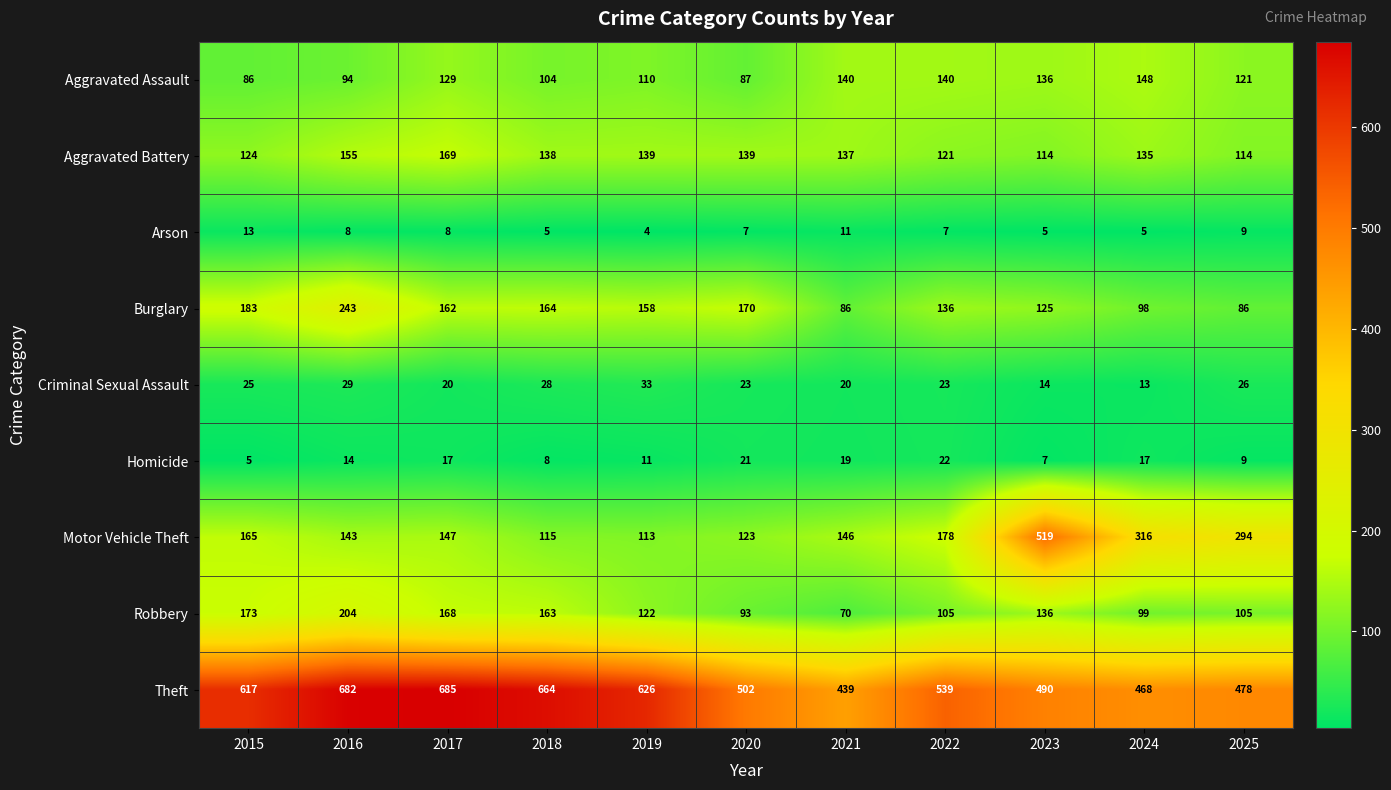

What is the sum of all Theft values?

6190